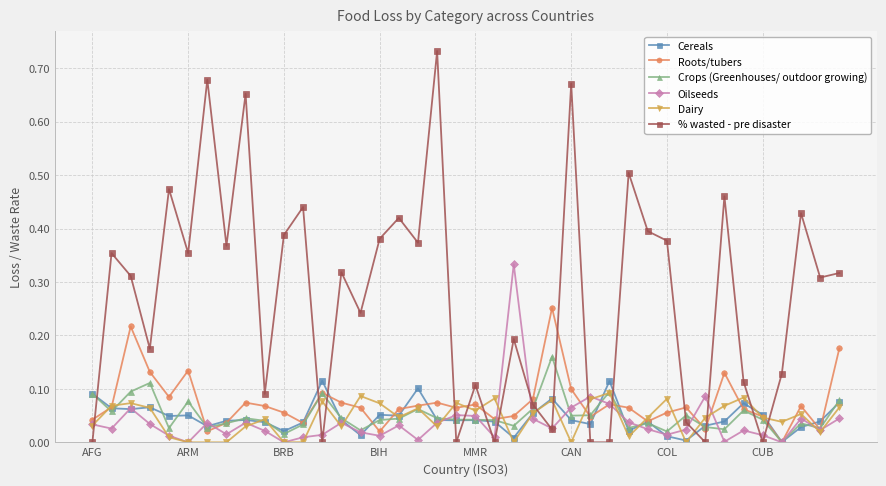

Which series has the largest range (max minus min)?

% wasted - pre disaster